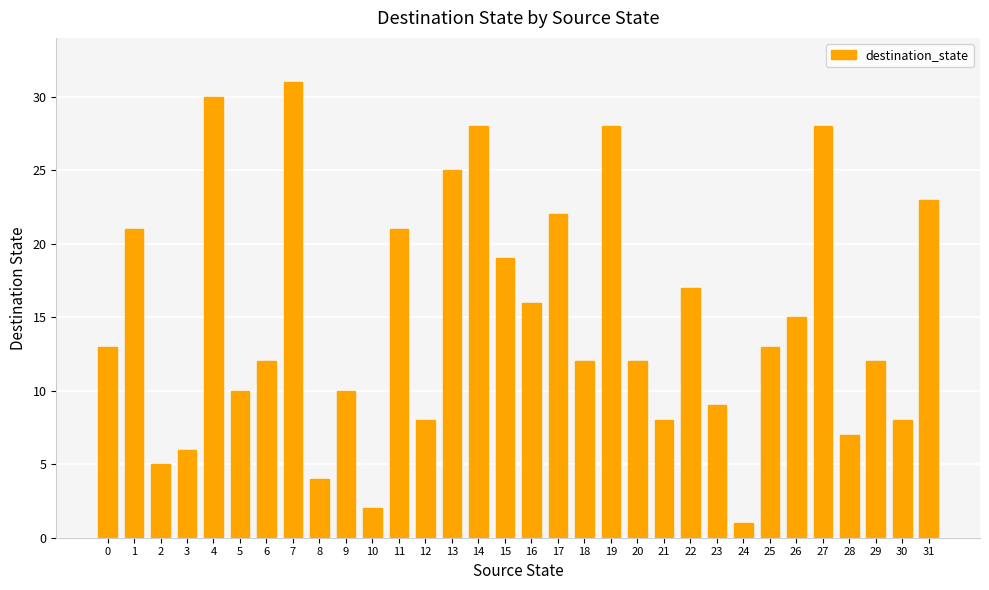

What is the value of the 1st bar from the left?

13